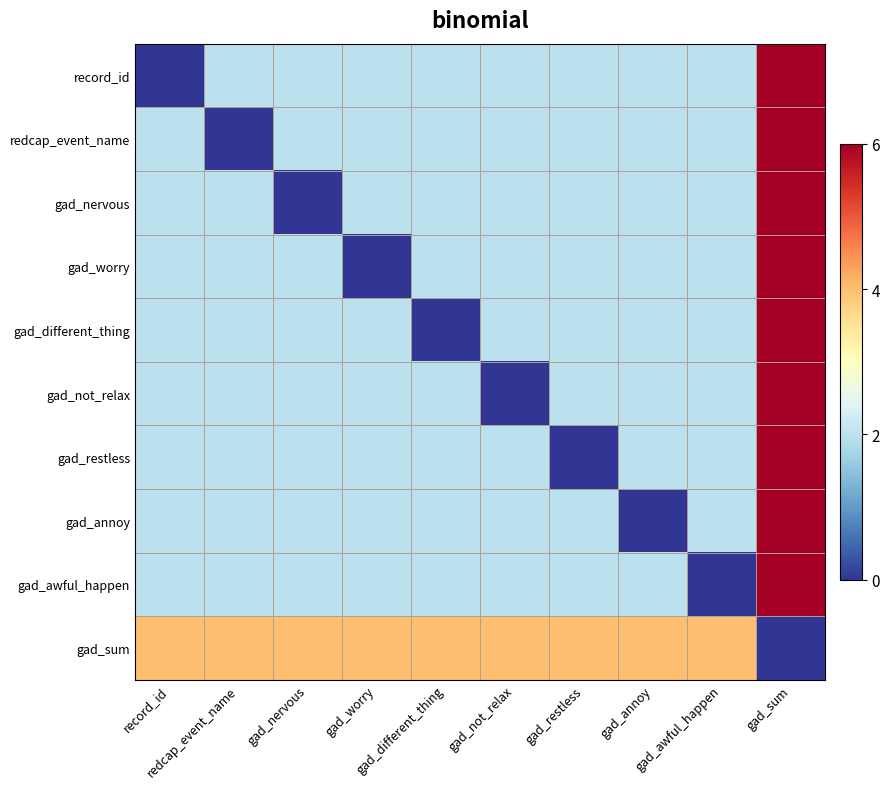

What is the total value across all series at gad_different_thing?

20